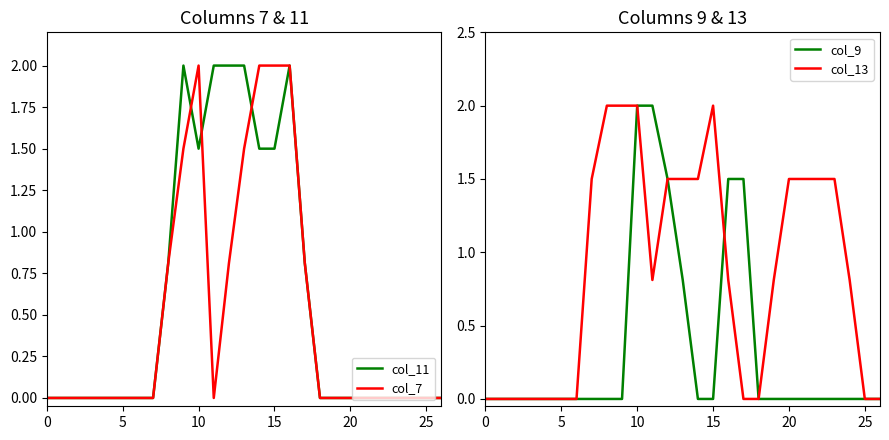

List the series in order of their overall mean, lowest first.

col_9, col_7, col_11, col_13